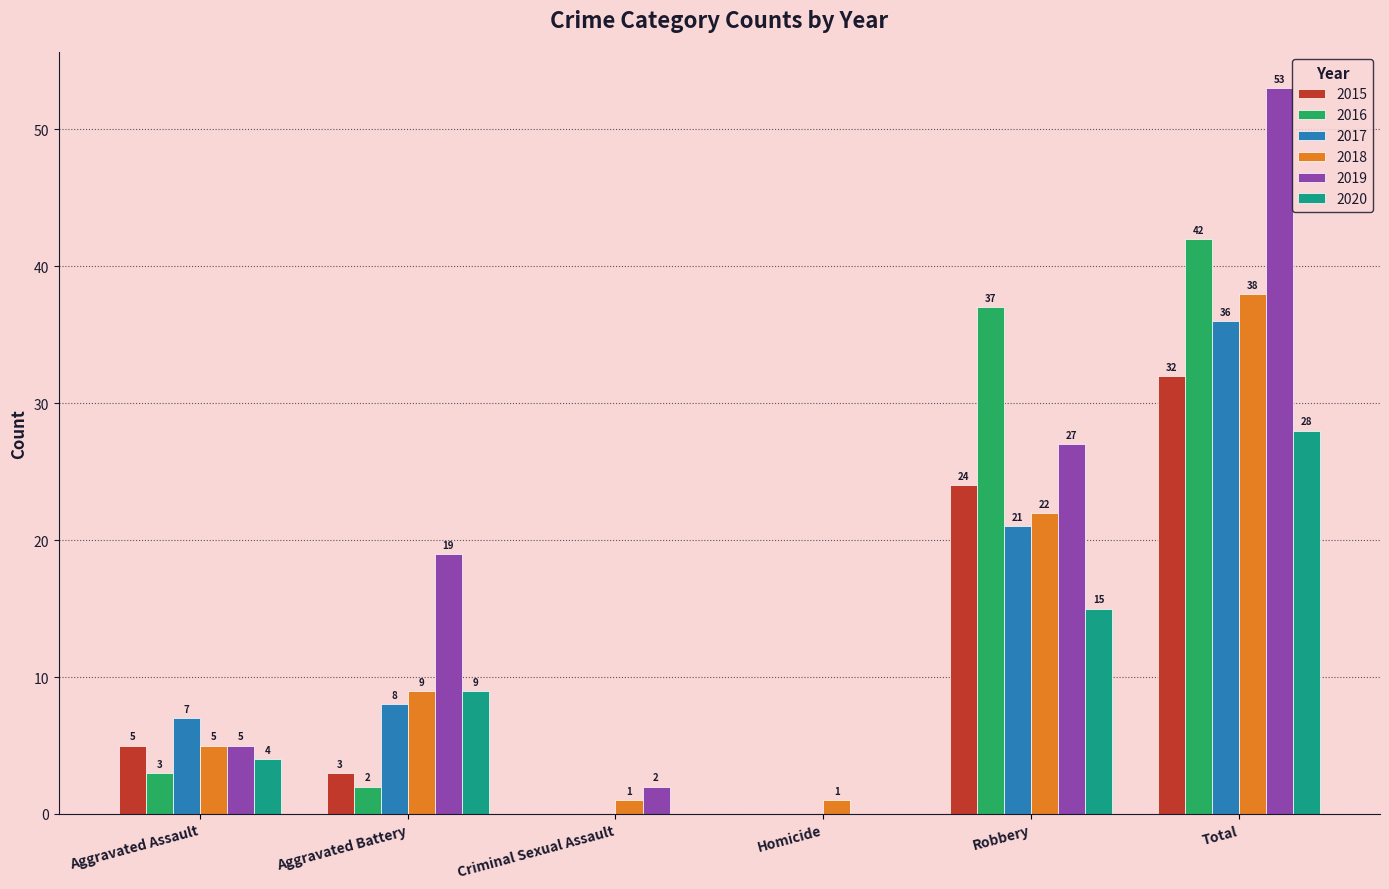

Is the value of 2020 at Robbery greater than the value of 2017 at Aggravated Battery?

Yes